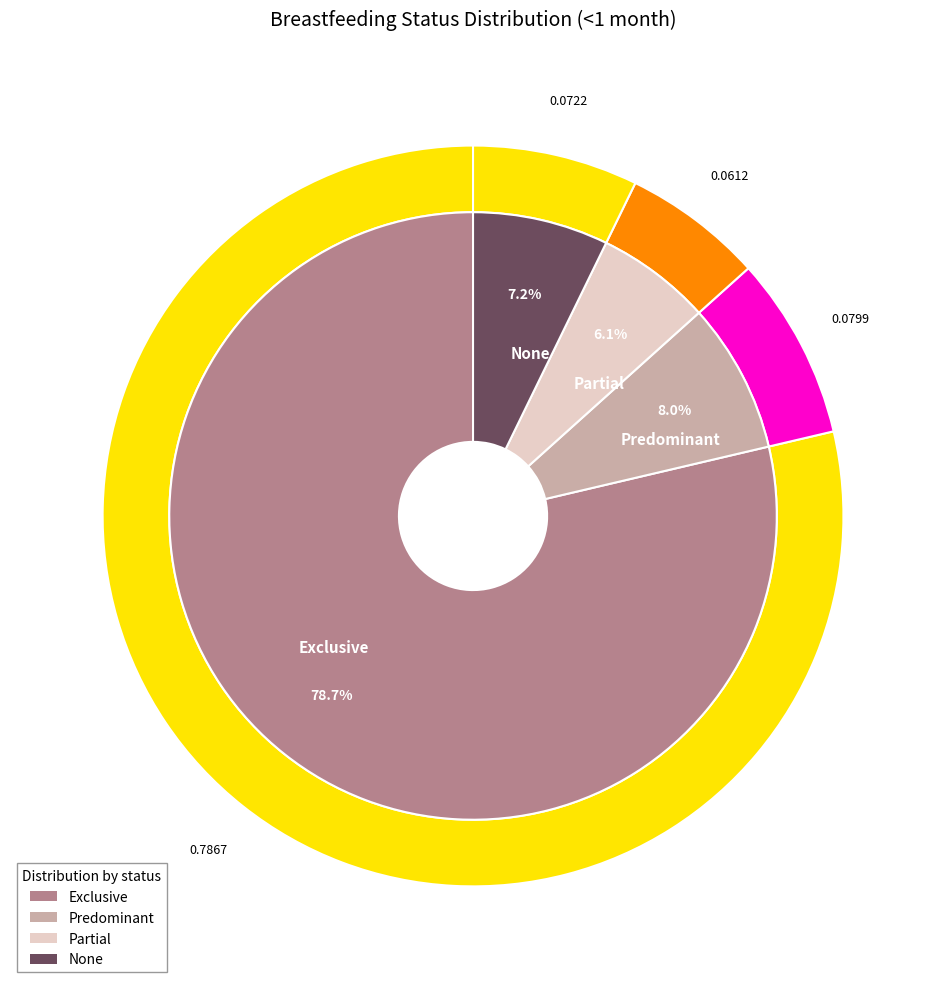

To the nearest percent, what percentage of the pie is Predominant?

8%